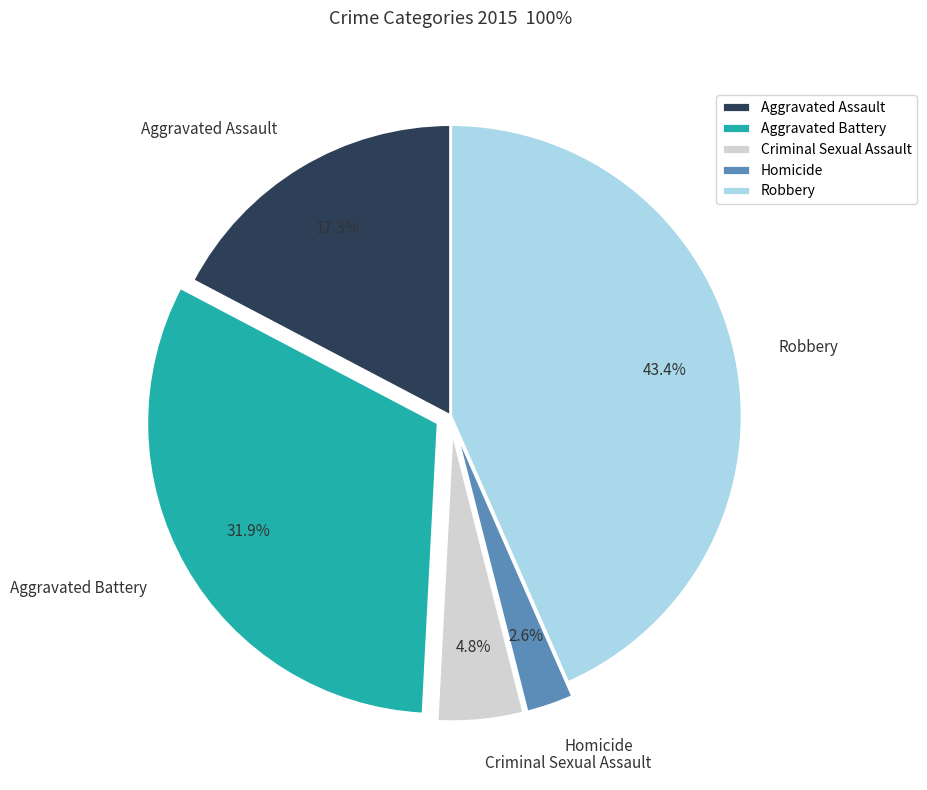

Count the number of slices in the pie.

5